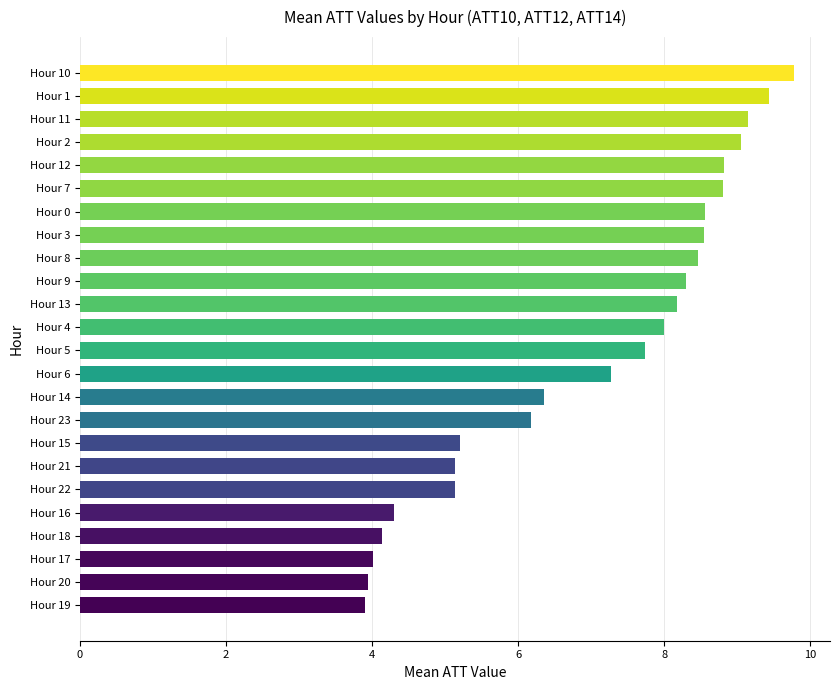

The value at Hour 20 is 6.4. True or false?

False